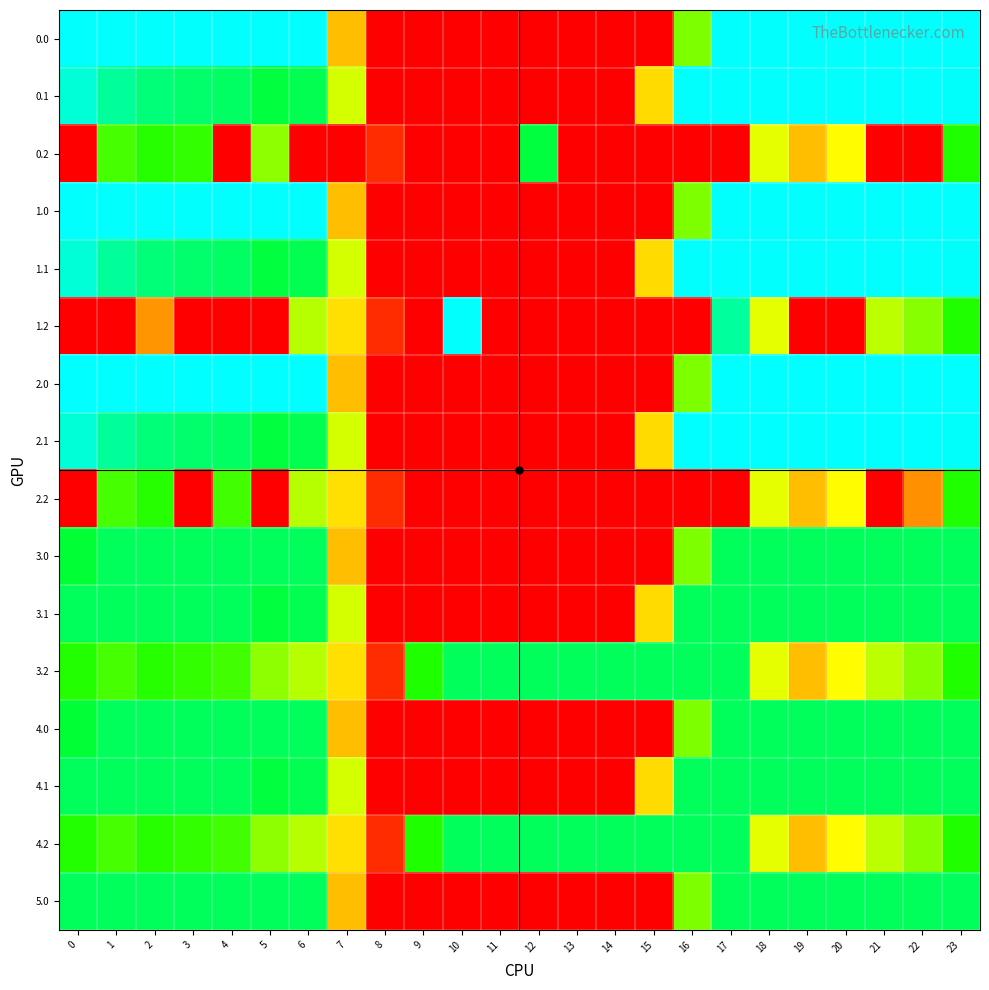

At which category does the chart reach its minimum across all series?

8